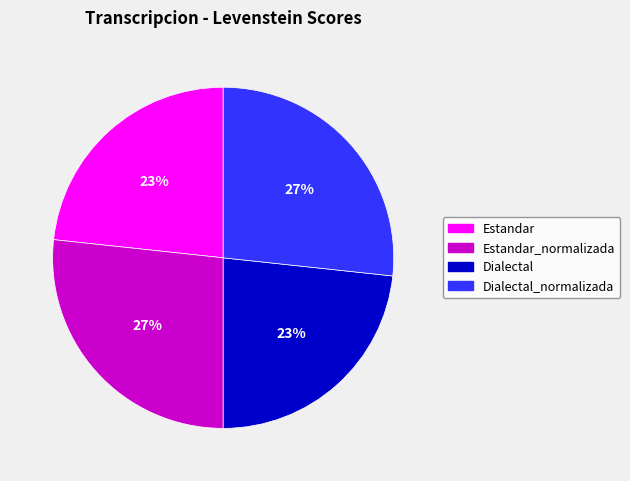

Does any single category account for the majority?

No